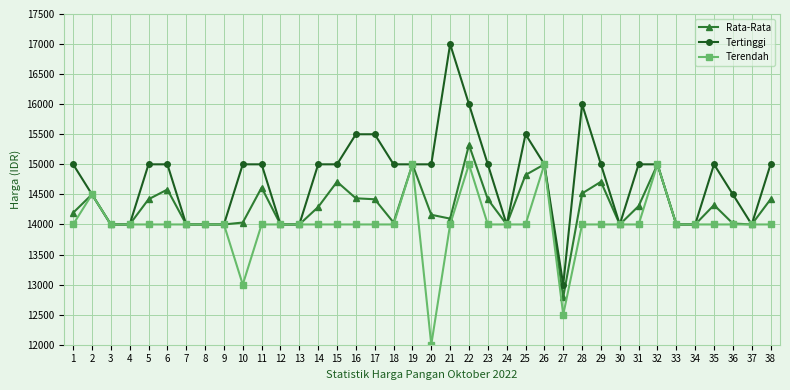

What is the maximum value for Terendah?

15000